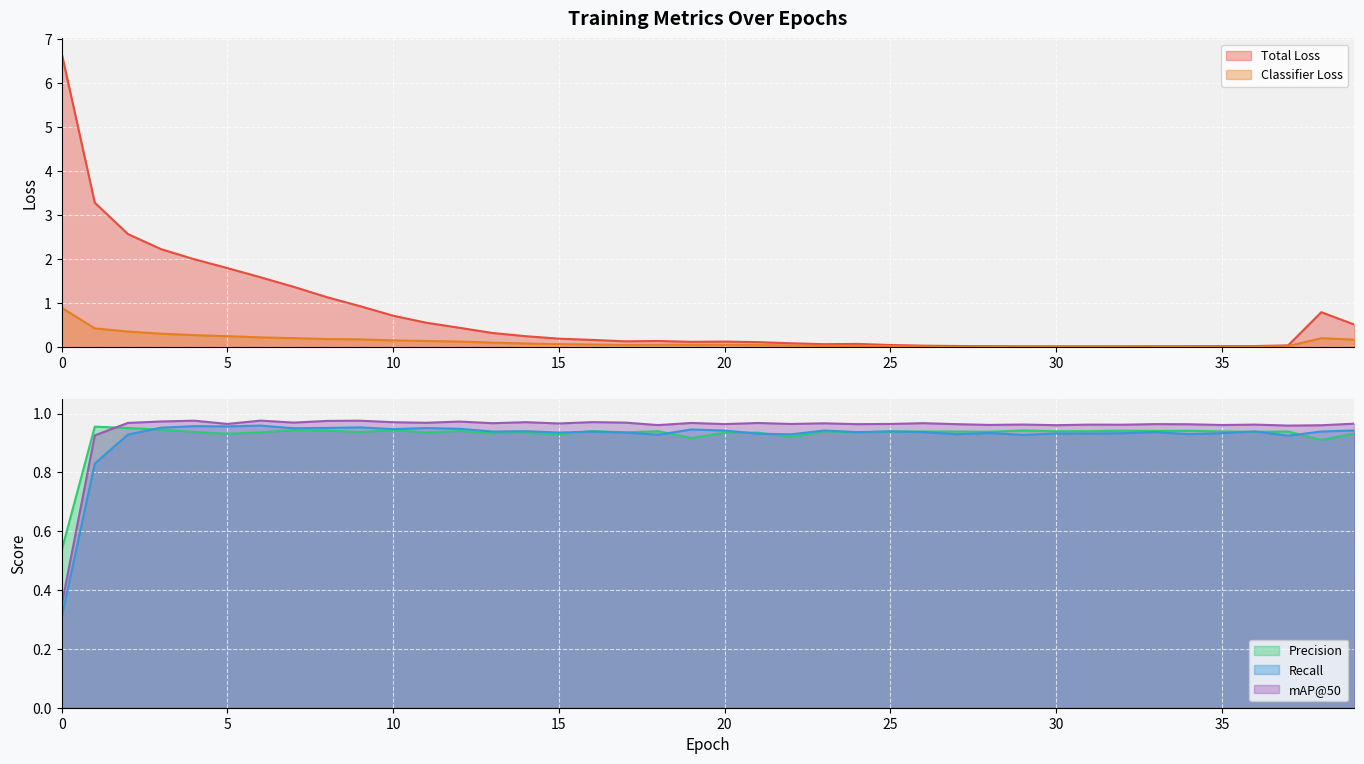

How many interior local peaks does the Precision series have?

14